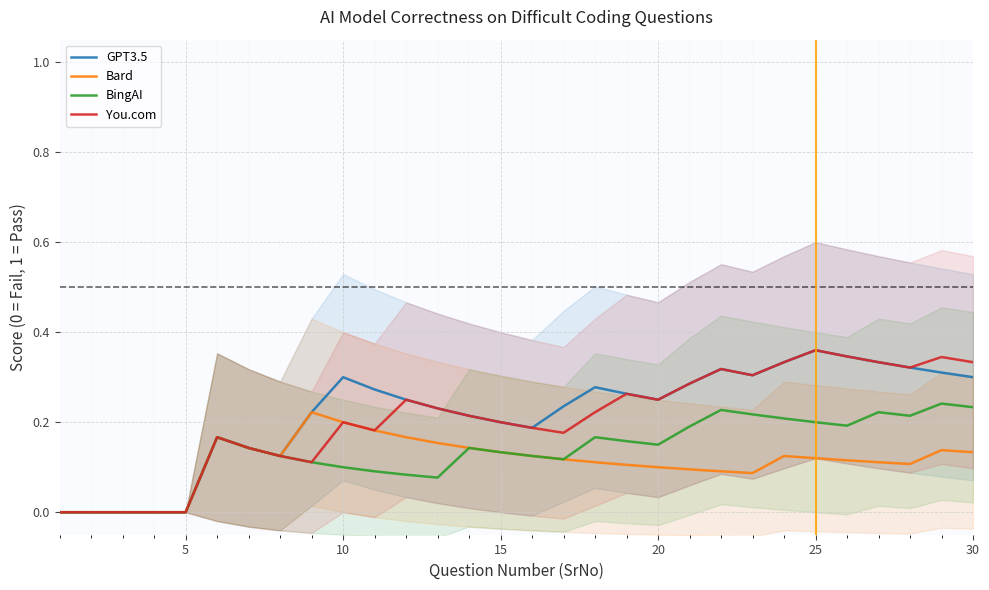

Reading left to right, list all the values displayed in this chart.

GPT3.5: 0.0	0.0	0.0	0.0	0.0	0.2	0.1	0.1	0.2	0.3	0.3	0.2	0.2	0.2	0.2	0.2	0.2	0.3	0.3	0.2	0.3	0.3	0.3	0.3	0.4	0.3	0.3	0.3	0.3	0.3
Bard: 0.0	0.0	0.0	0.0	0.0	0.2	0.1	0.1	0.2	0.2	0.2	0.2	0.2	0.1	0.1	0.1	0.1	0.1	0.1	0.1	0.1	0.1	0.1	0.1	0.1	0.1	0.1	0.1	0.1	0.1
BingAI: 0.0	0.0	0.0	0.0	0.0	0.2	0.1	0.1	0.1	0.1	0.1	0.1	0.1	0.1	0.1	0.1	0.1	0.2	0.2	0.1	0.2	0.2	0.2	0.2	0.2	0.2	0.2	0.2	0.2	0.2
You.com: 0.0	0.0	0.0	0.0	0.0	0.2	0.1	0.1	0.1	0.2	0.2	0.2	0.2	0.2	0.2	0.2	0.2	0.2	0.3	0.2	0.3	0.3	0.3	0.3	0.4	0.3	0.3	0.3	0.3	0.3